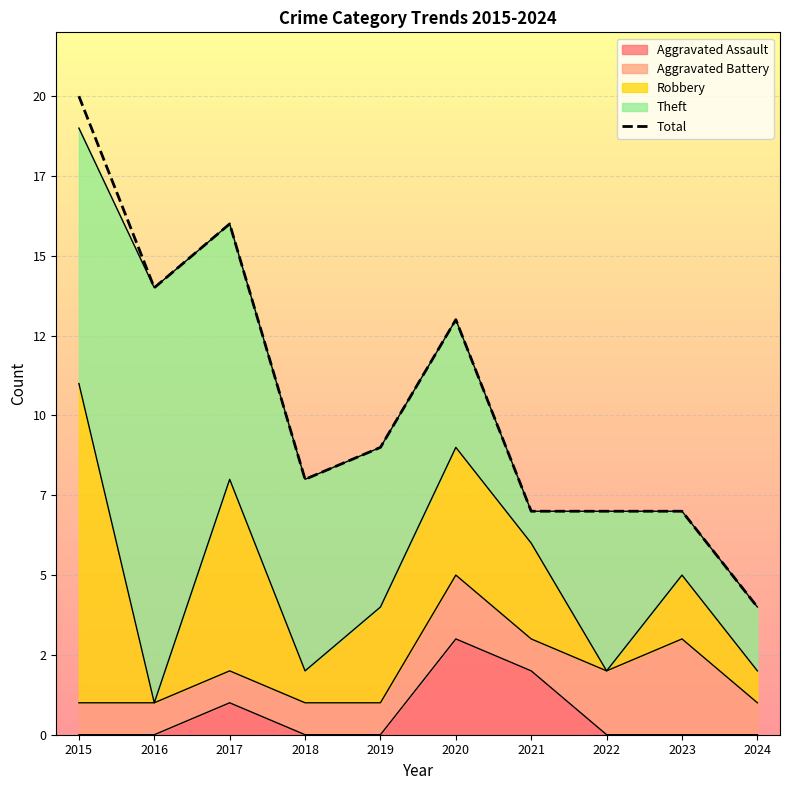

Which category has the highest value across all series?

2015